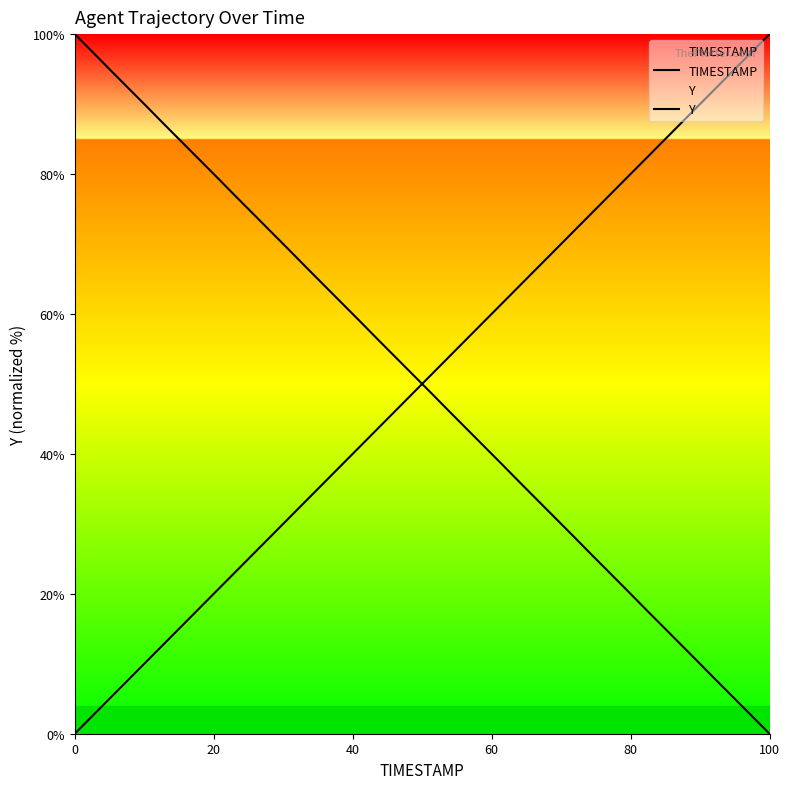

Which series ends up on top after the final intersection of Y and TIMESTAMP?

TIMESTAMP